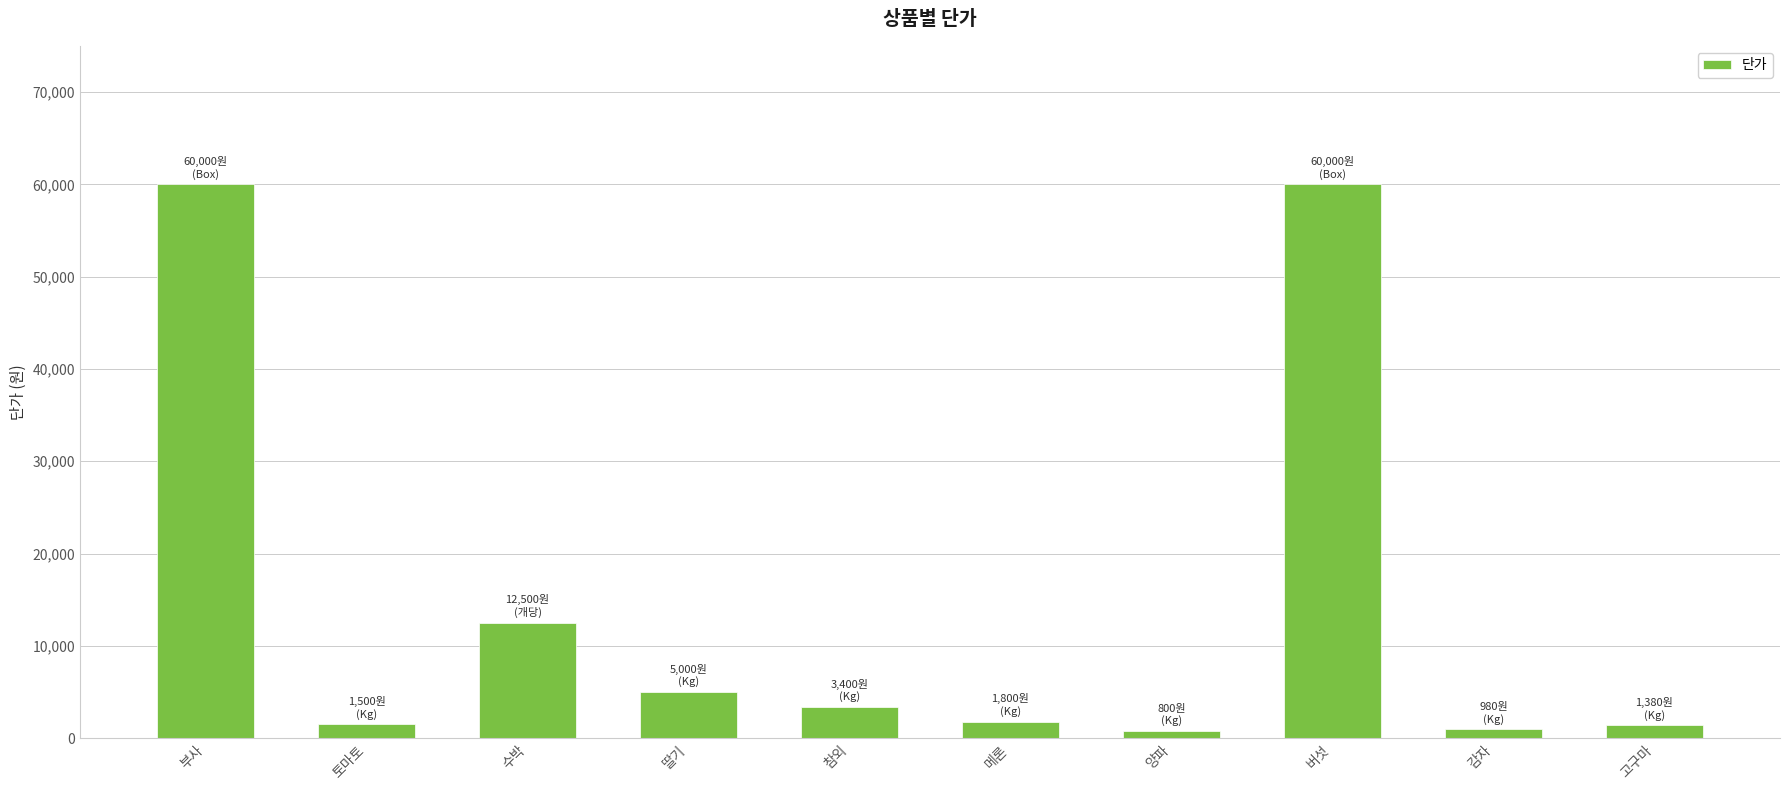

Are the bars horizontal?

No